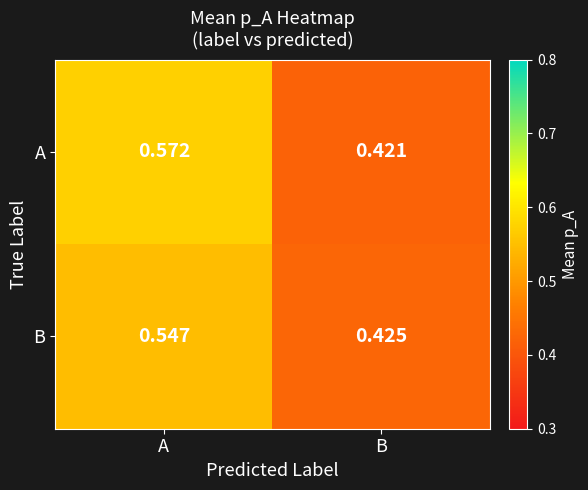

Between A and B, which series saw the biggest shift?

A